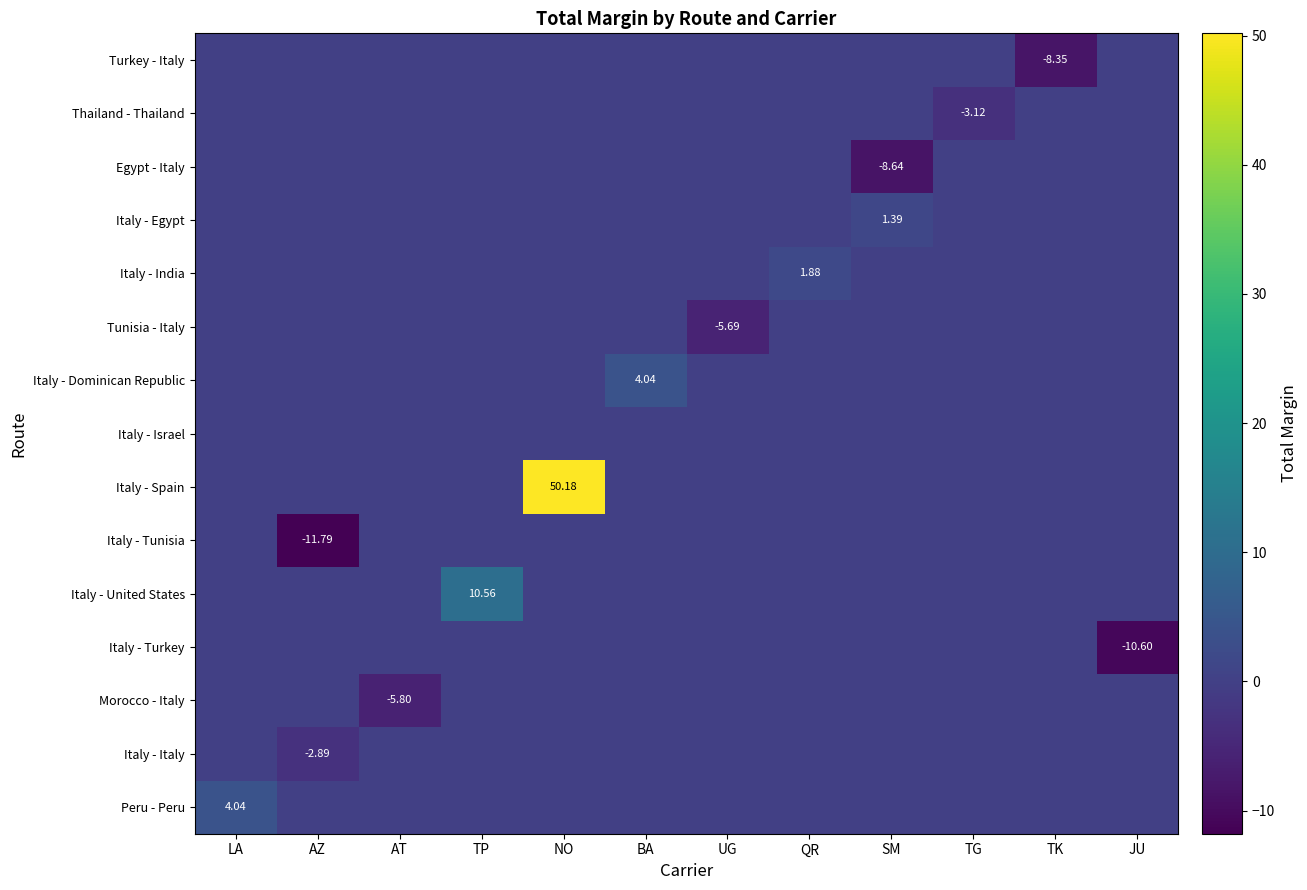

How many data points does each series have?

12